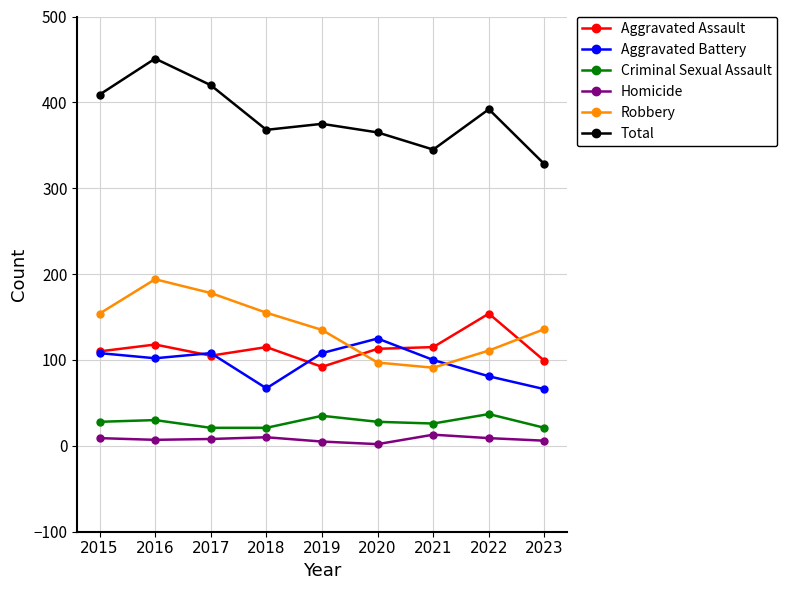

Which series has the largest range (max minus min)?

Total